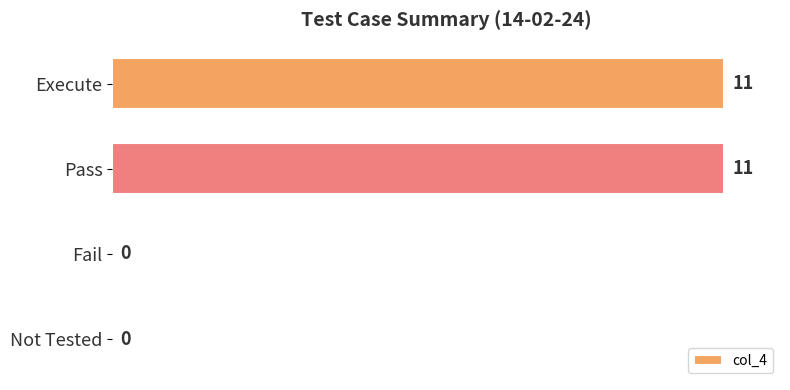

The chart shows a value of 6 at Fail. True or false?

False